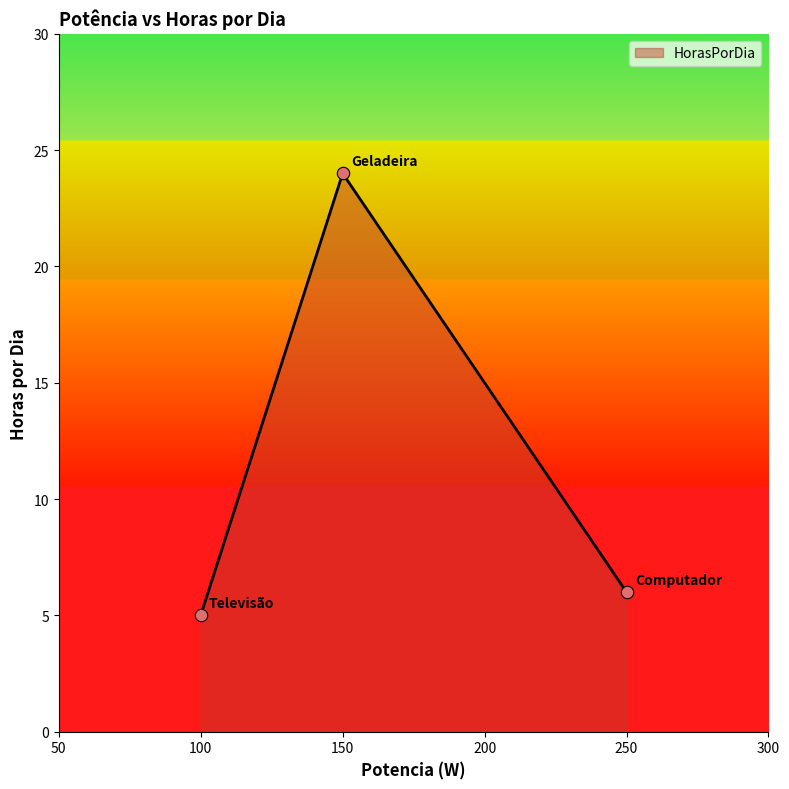

Between 250 and 100, which is larger?

250